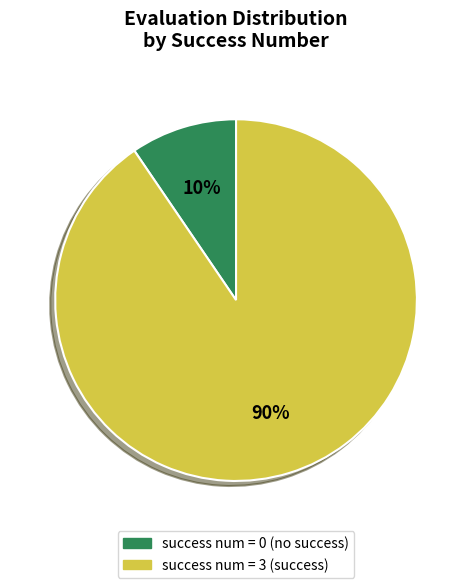

Is there any slice that represents more than half of the pie?

Yes